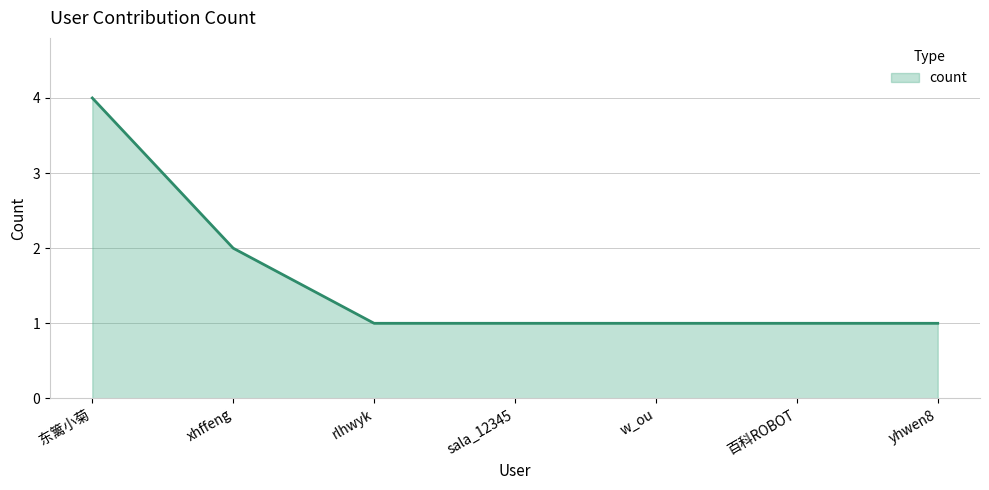

What is the greatest value displayed?

4